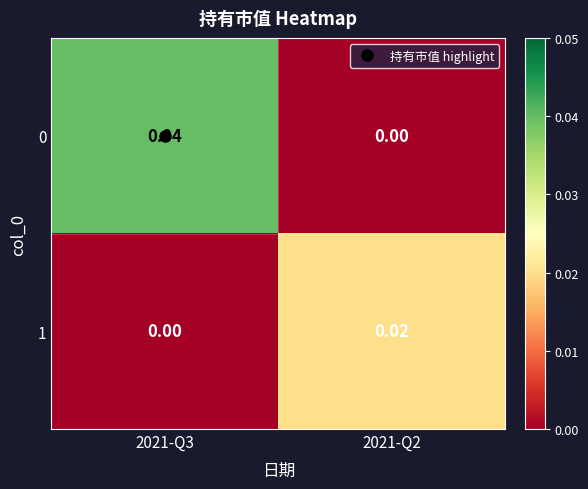

Is the value of 0 at 2021-Q3 greater than the value of 1 at 2021-Q3?

Yes